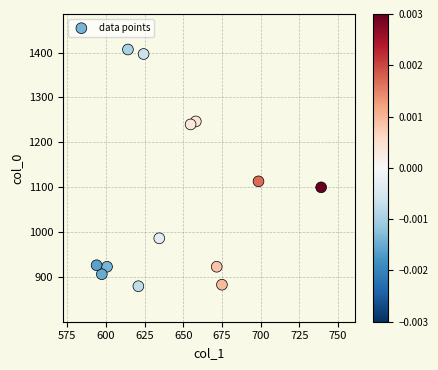

What Y value in the scatter plot is closest to 1143?

1113.3